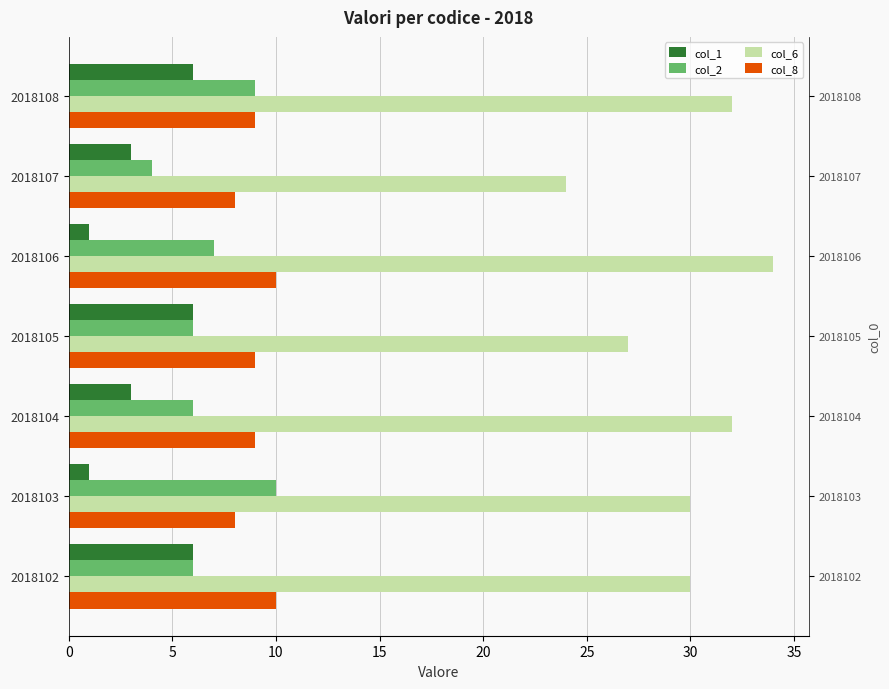

Which has a higher value, 2018108 or 2018104?

2018108